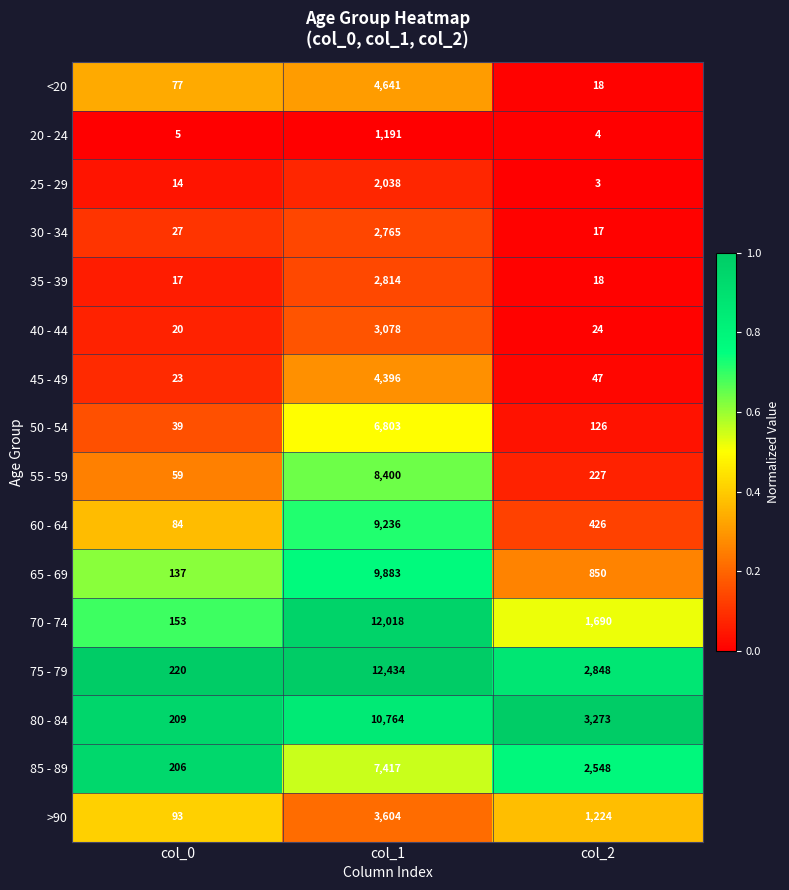

What is the difference between the maximum and minimum values in the 30 - 34 series?

2748